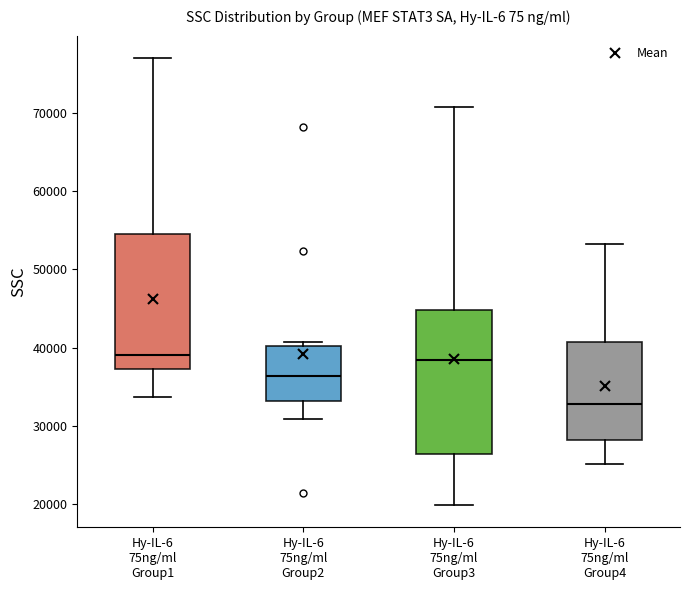

Reading left to right, transcribe this box plot: for each box, give where its median line is, the range the box spans, and where its two whiskers end, as read against the y-axis. The values are not printed on the chart, so give them approximately, as read against the axis.

Hy-IL-6 75ng/ml Group1: median 39000, box 37000 to 55000, whiskers 34000 to 77000
Hy-IL-6 75ng/ml Group2: median 36000, box 33000 to 40000, whiskers 31000 to 41000
Hy-IL-6 75ng/ml Group3: median 38000, box 26000 to 45000, whiskers 20000 to 71000
Hy-IL-6 75ng/ml Group4: median 33000, box 28000 to 41000, whiskers 25000 to 53000